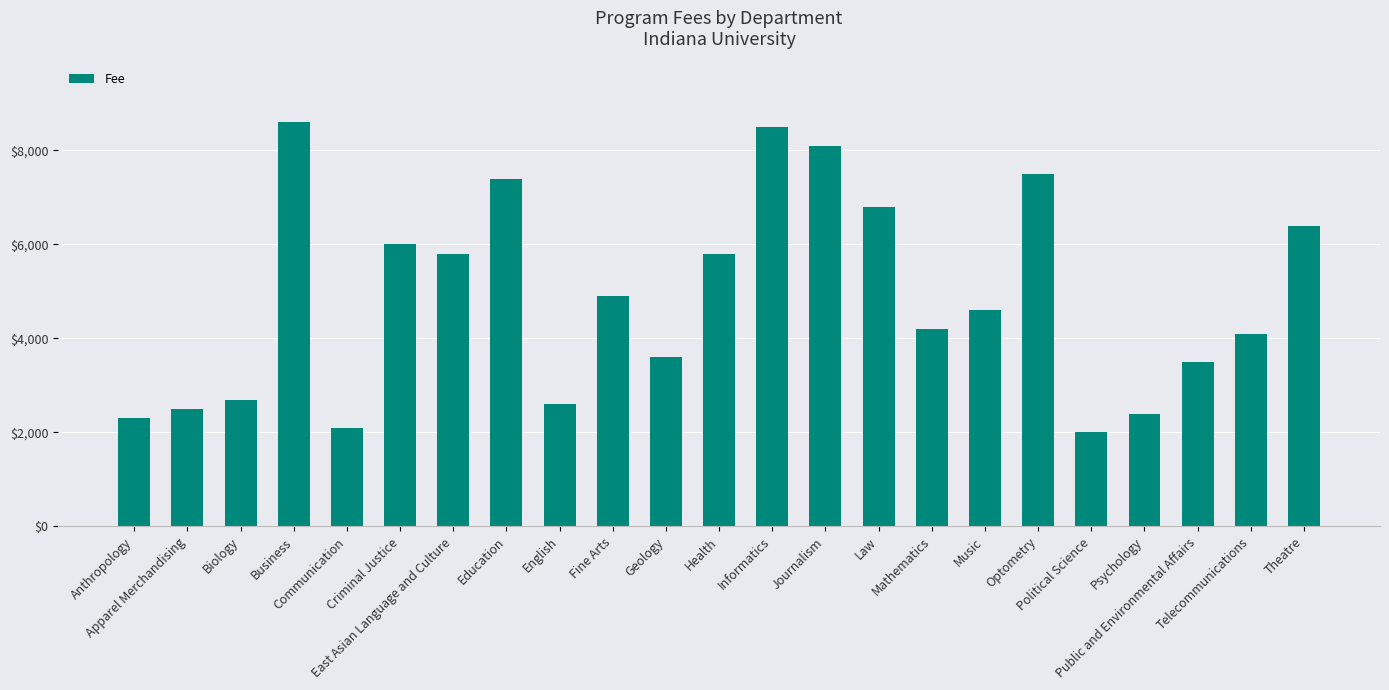

Approximately how many times larger is the value at Education compared to Communication?

3.5